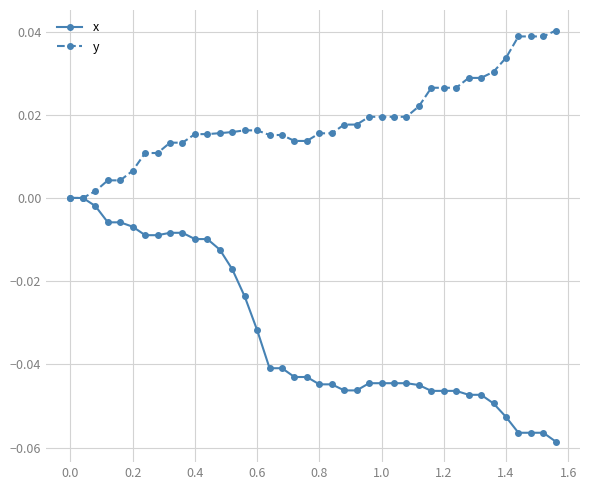

Which series has the widest spread of values?

x